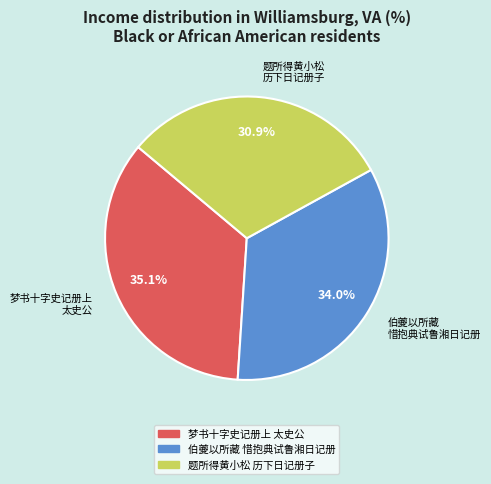

Is there a majority slice in this chart?

No